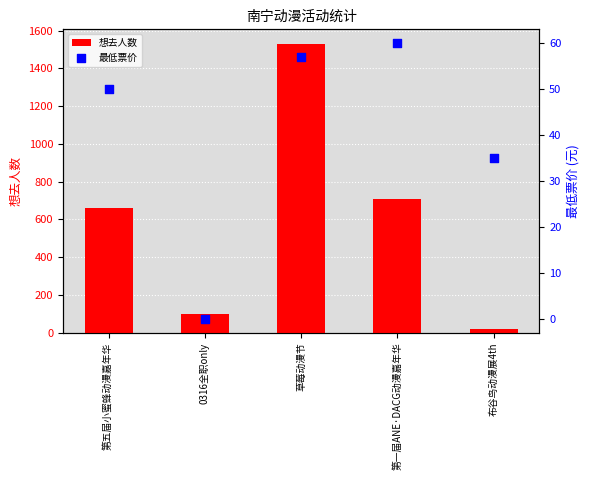

What is the total value across all series at 0316全职only?

99